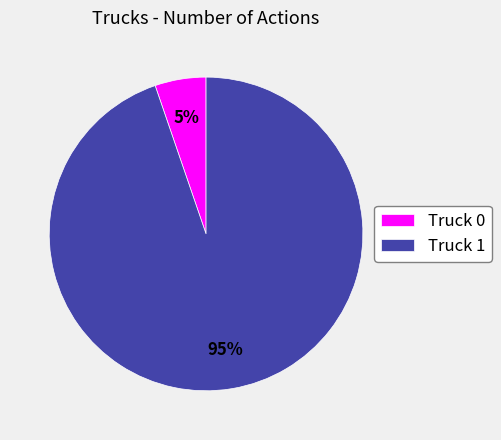

Do Truck 1 and Truck 0 together represent more than half of the pie?

Yes